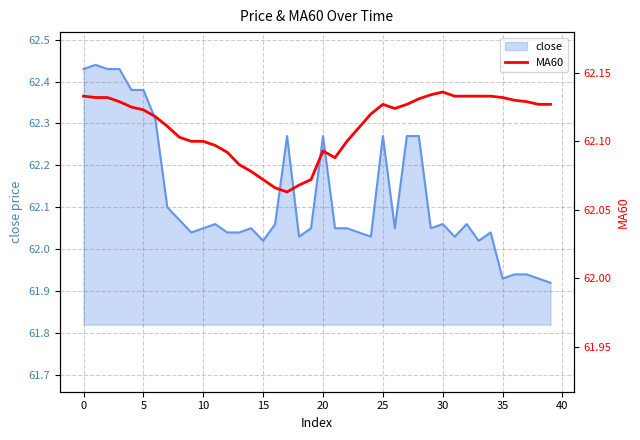

What is the difference between the maximum and minimum values?

0.1